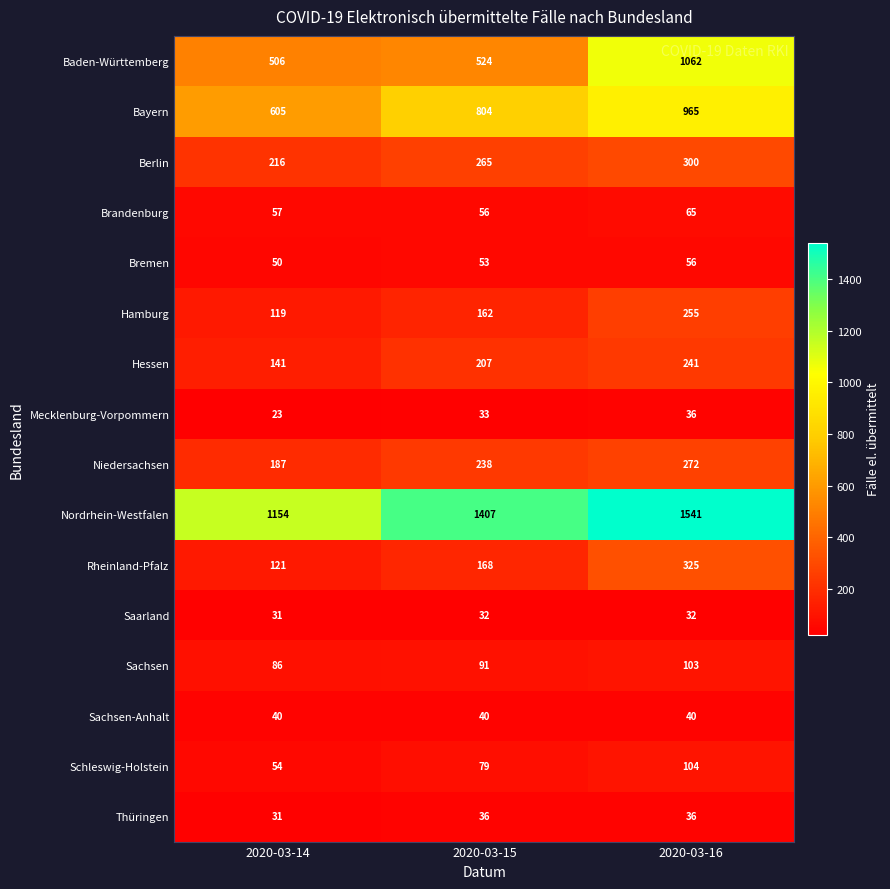

What is the difference between the highest and lowest values at 2020-03-14?

1131